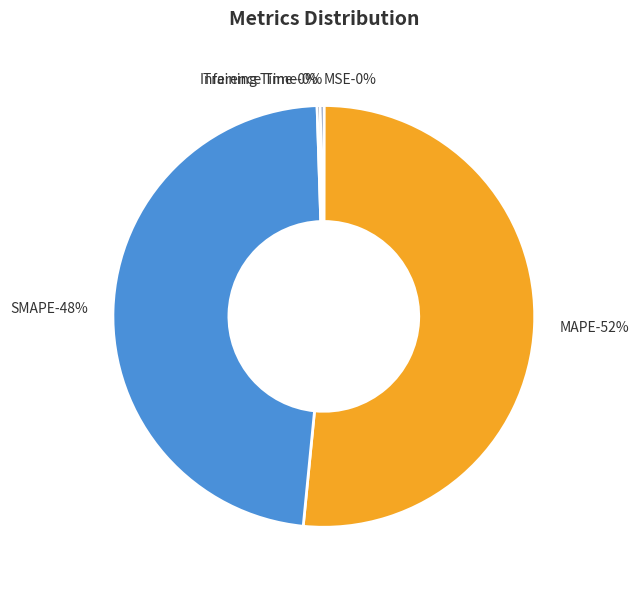

To the nearest percent, what is the difference between the SMAPE and Inference Time slice percentages?

48%